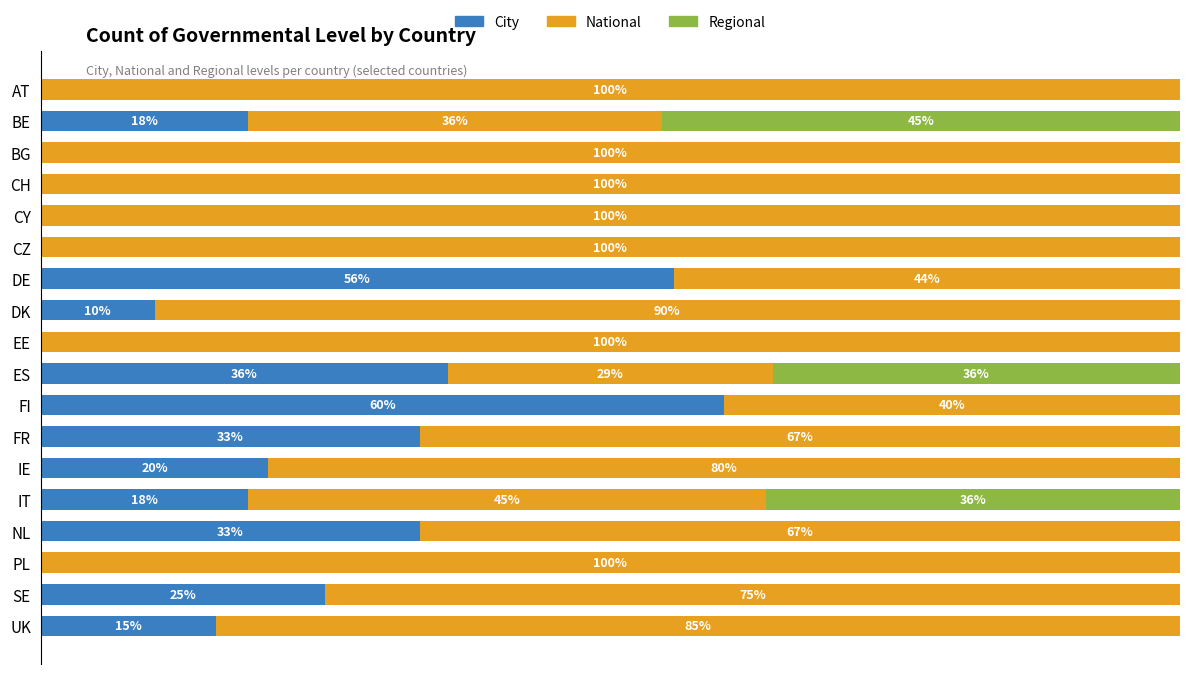

What are all the series names shown in the legend?

City, National, Regional